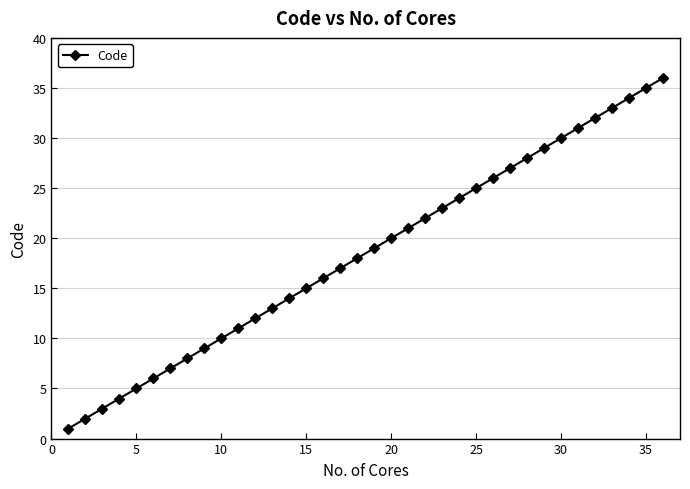

What is the difference between the second highest and second lowest values?

33